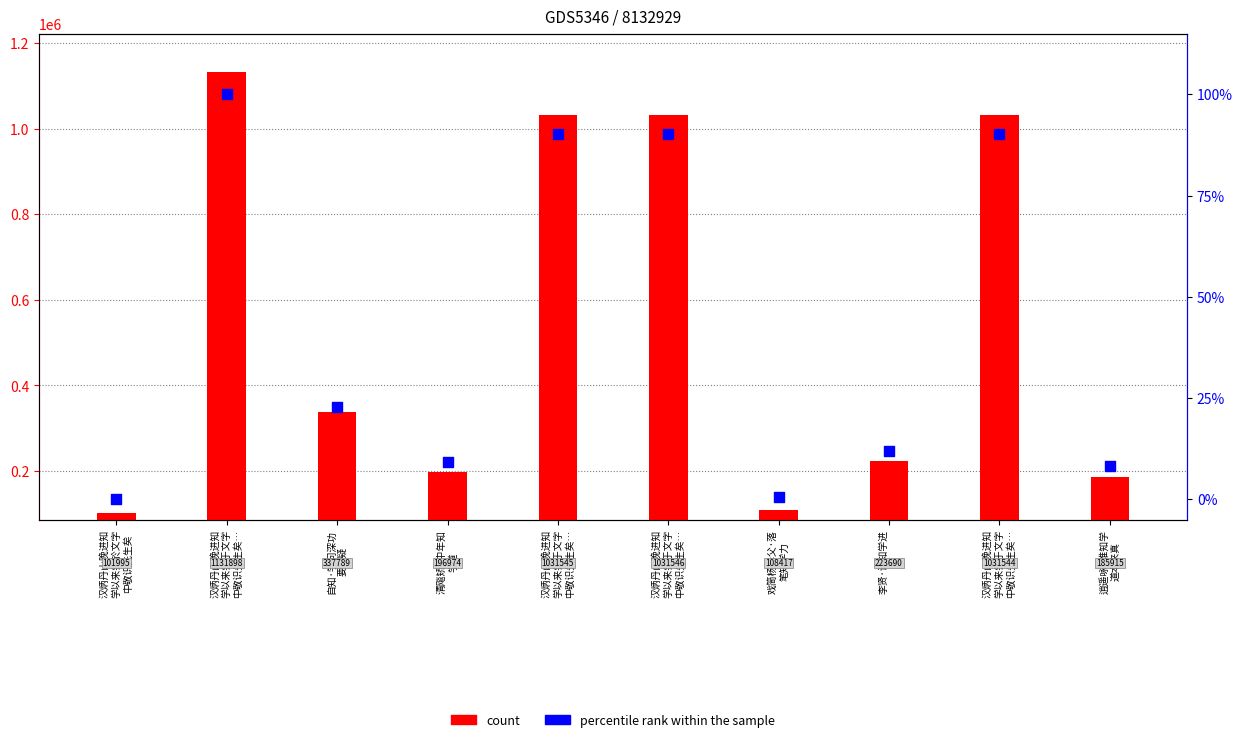

At which category is the sum across all series the highest?

汉炳丹山晚进知
学以来尝于文字
中敬识先生矣…